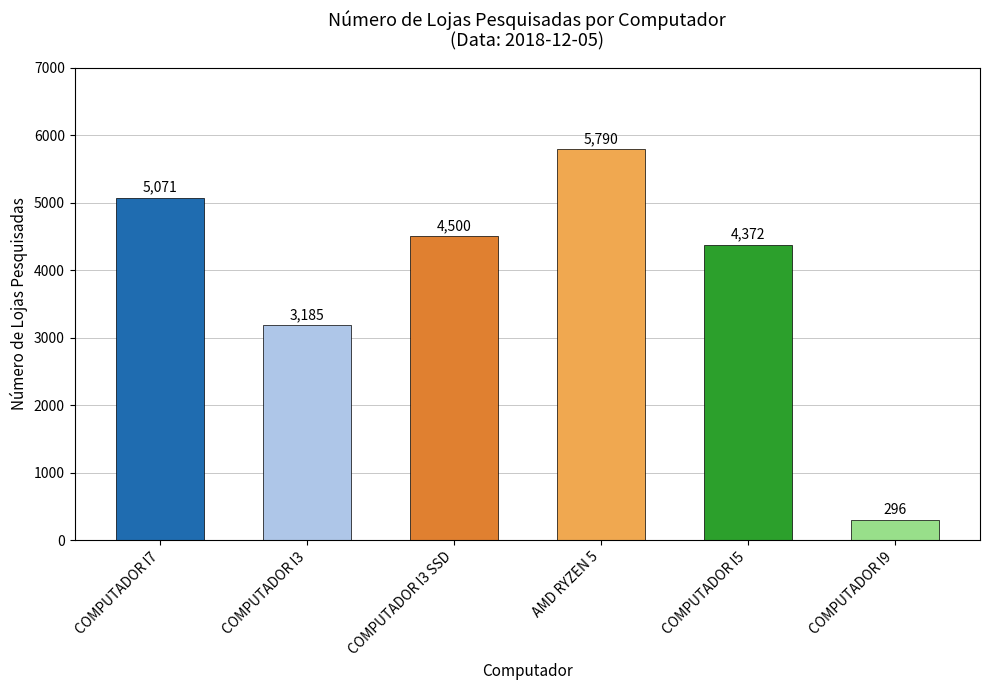

Does the chart contain any negative values?

No